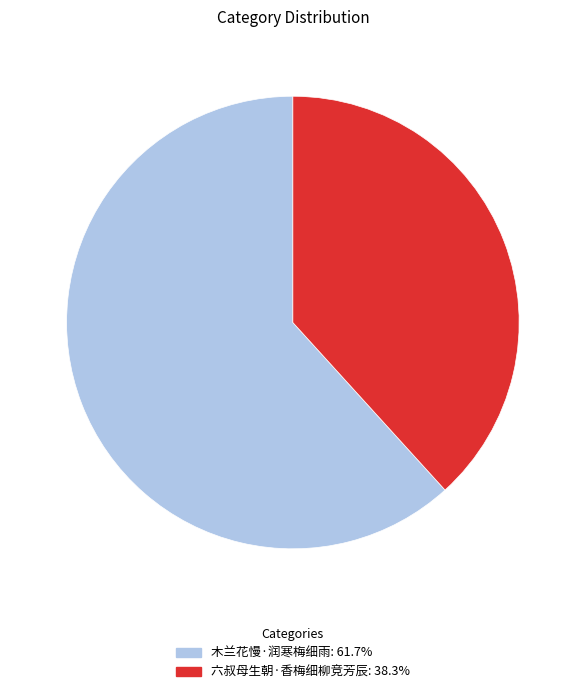

Which slice represents more than half of the pie?

木兰花慢·润寒梅细雨